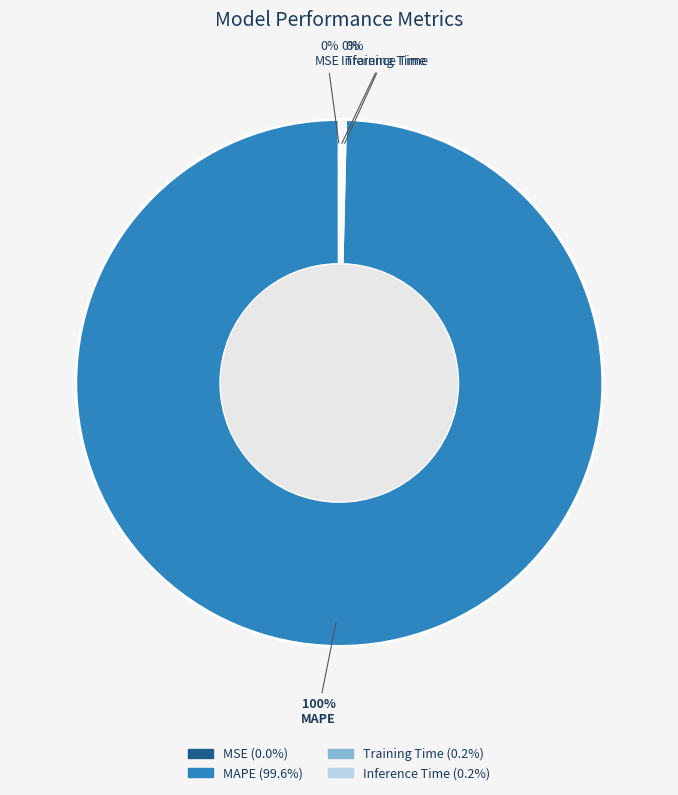

What is the largest slice in the pie chart?

MAPE